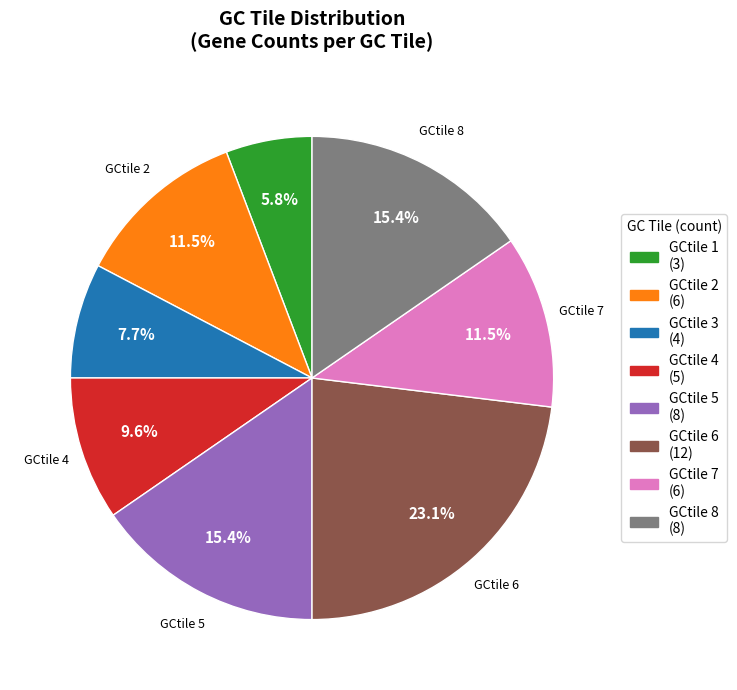

Does any single category account for the majority?

No